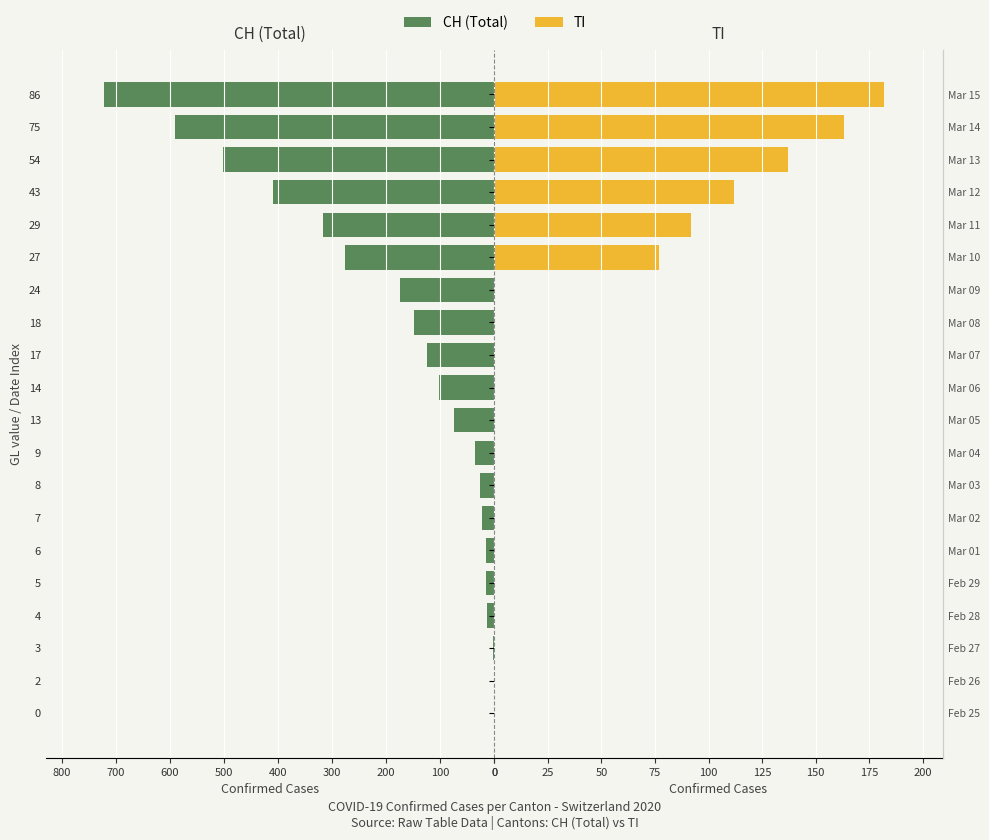

What is the value of the CH (Total) bar at the 5th from the left?

15